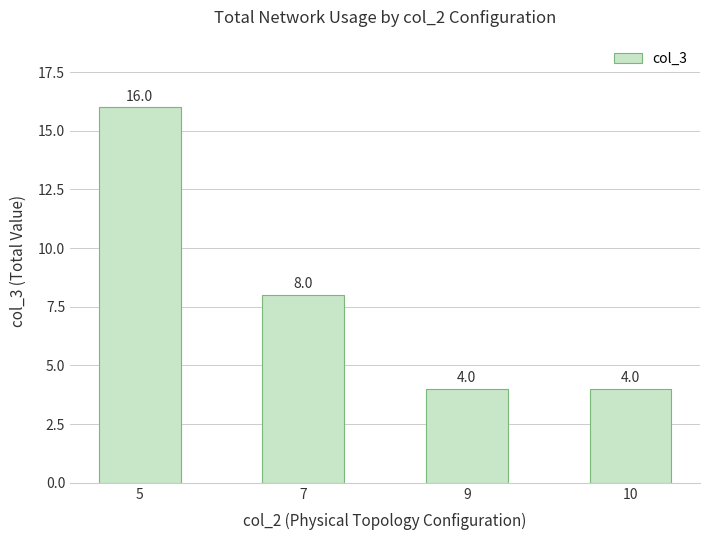

What is the change in value from 5 to 9?

-12